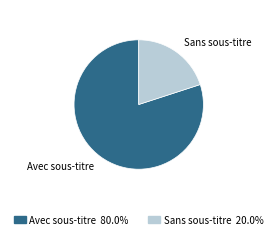

What is the ratio of the value at Sans sous-titre to the value at Avec sous-titre?

0.3